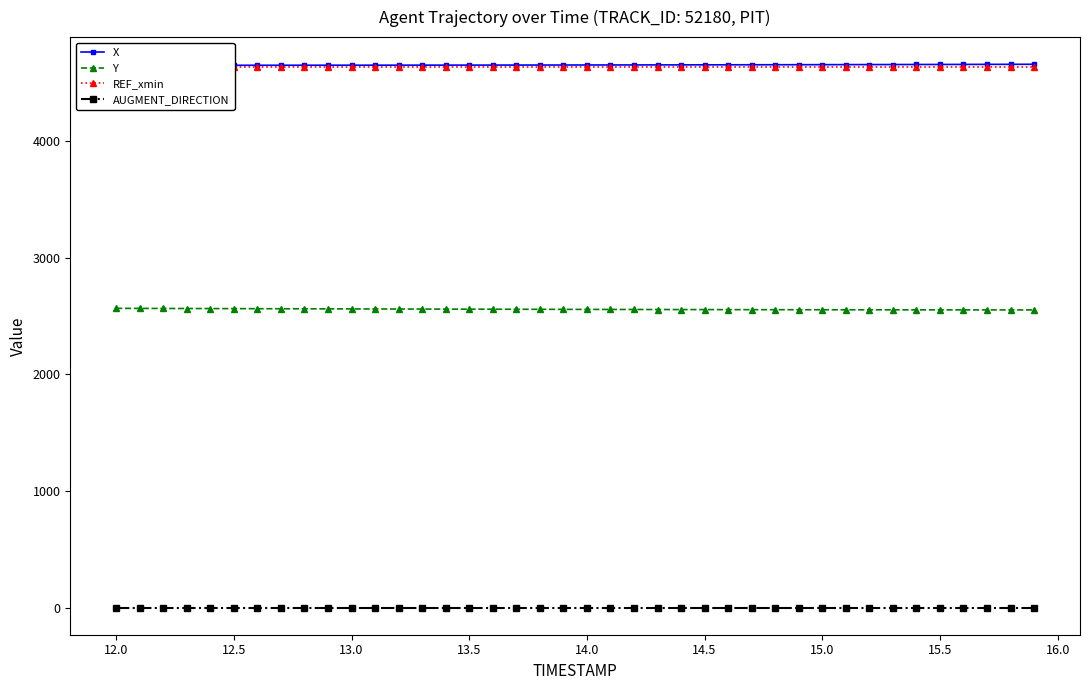

Which series has the largest range (max minus min)?

Y